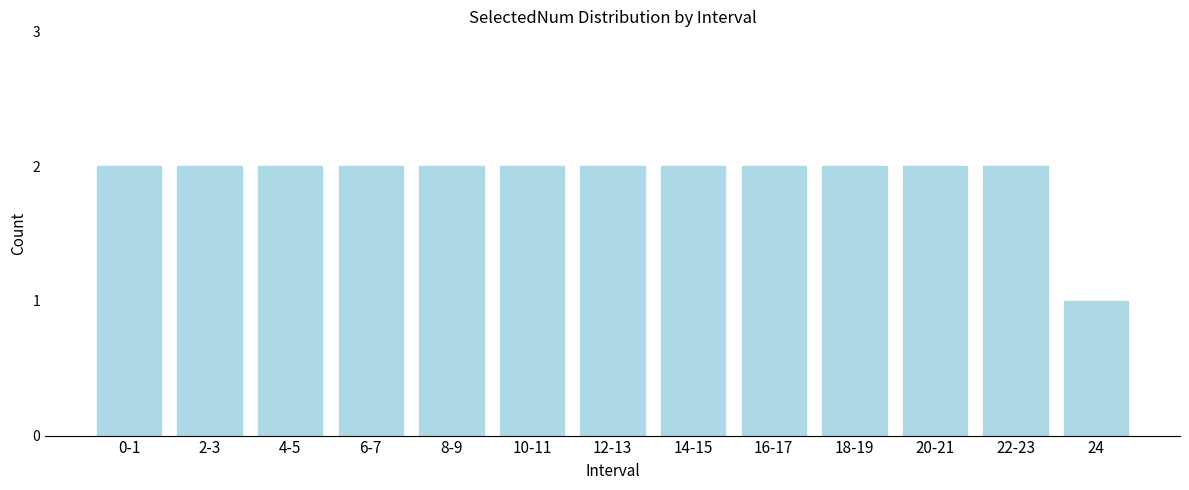

Reading left to right, what are all the values shown in this chart?

0-1=2	2-3=2	4-5=2	6-7=2	8-9=2	10-11=2	12-13=2	14-15=2	16-17=2	18-19=2	20-21=2	22-23=2	24=1